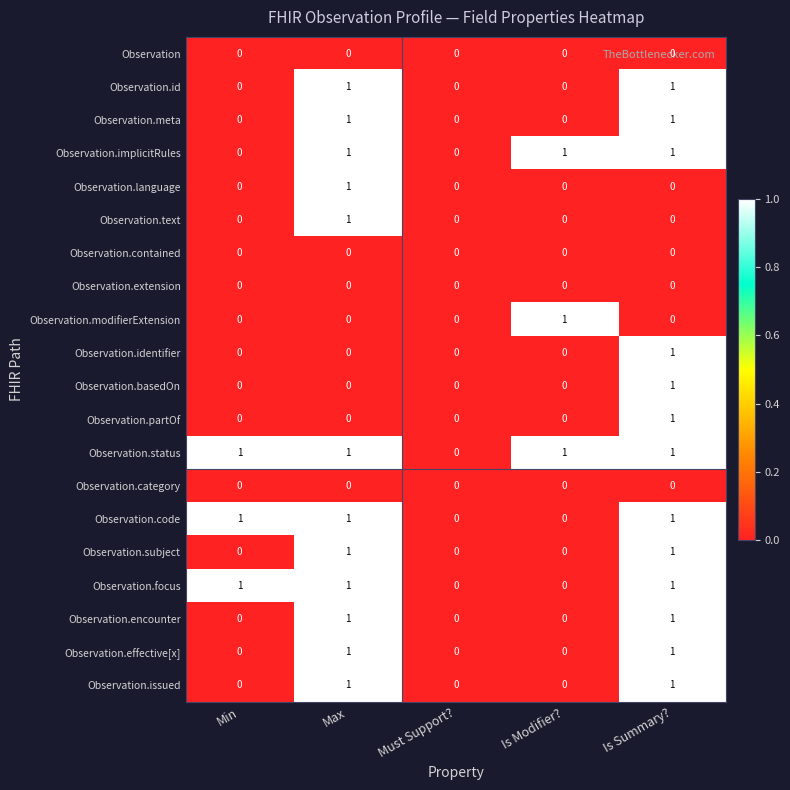

At which category is the sum across all series the highest?

Is Summary?